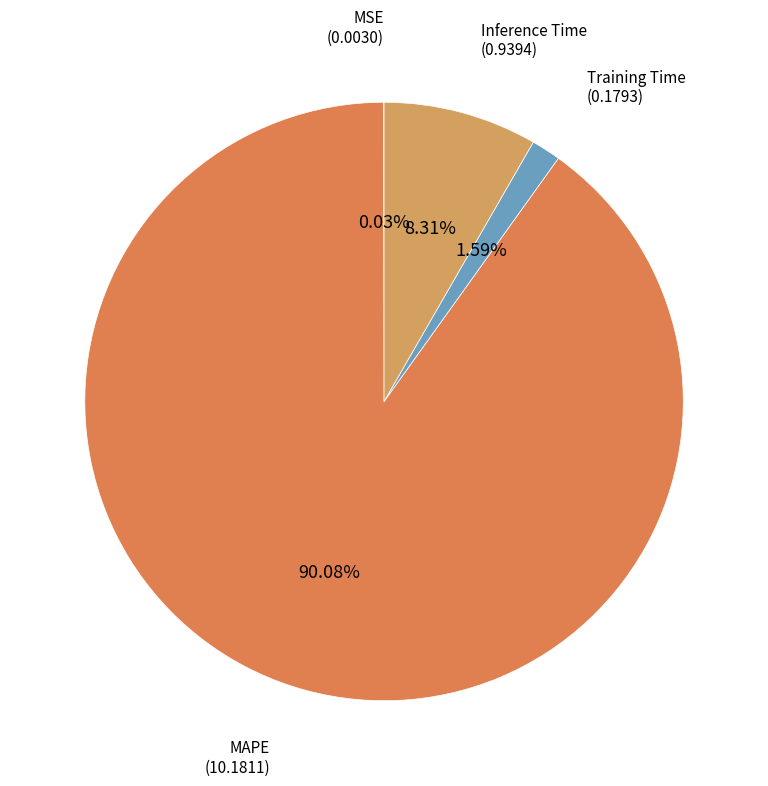

Which has a higher value, Training Time or Inference Time?

Inference Time